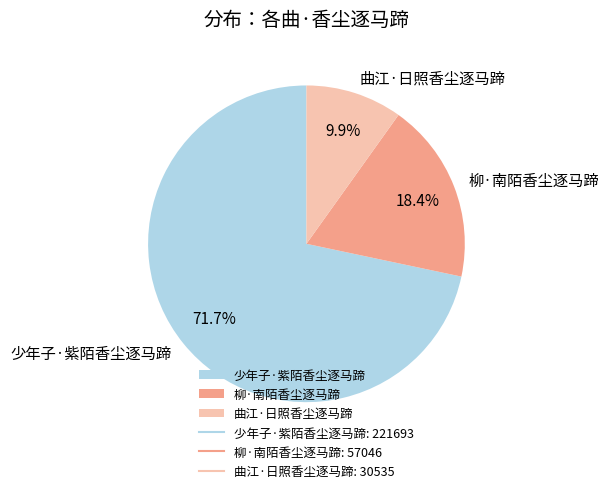

How many segments does this pie chart have?

3